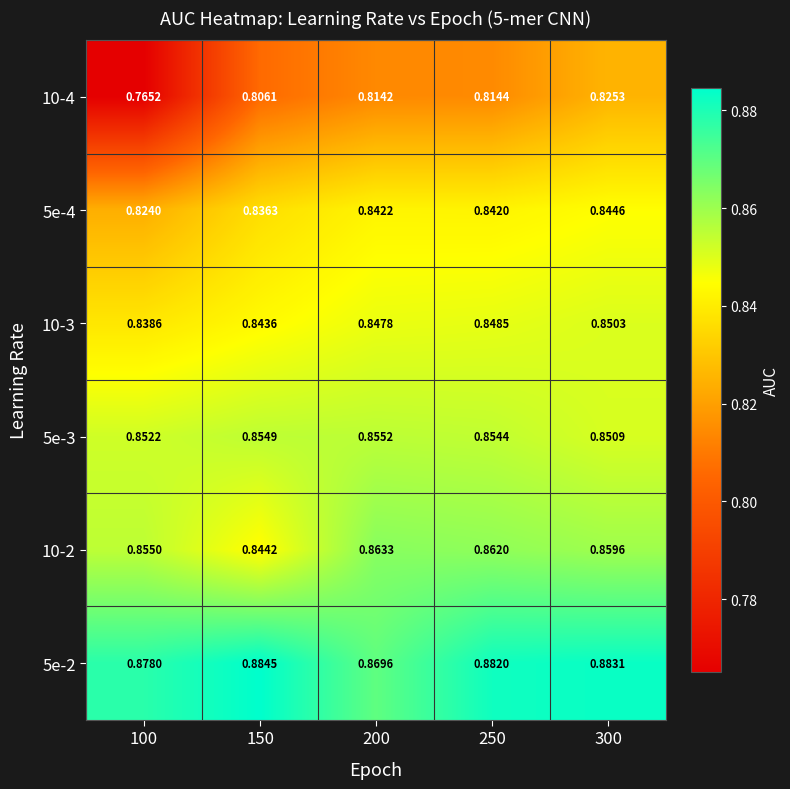

What is the spread (max minus min) of values at 100?

0.1